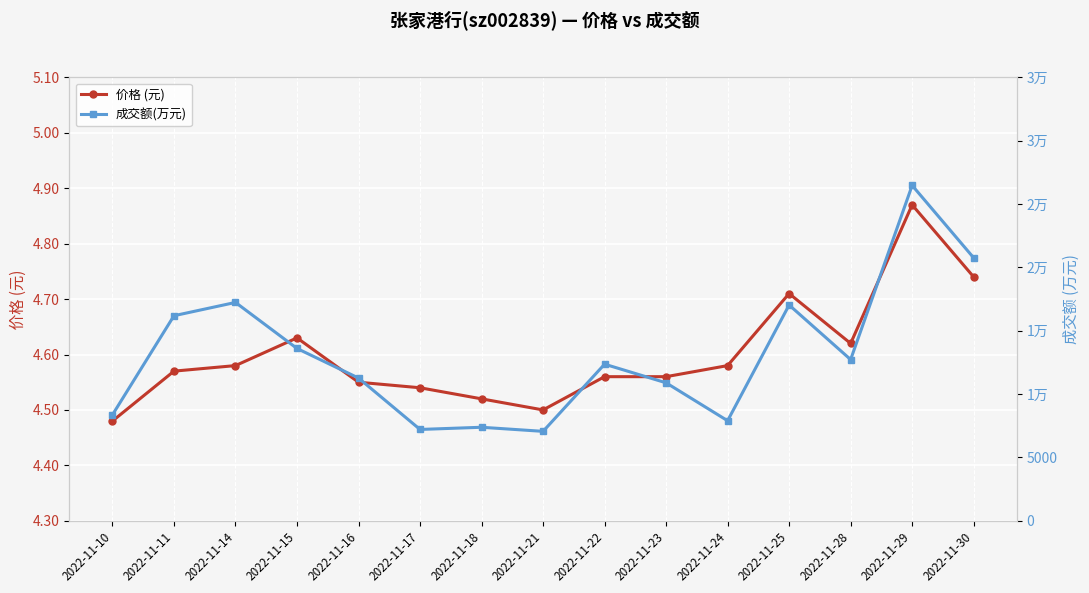

Is the value of 价格 (元) at 2022-11-25 greater than the value of 成交额(万元) at 2022-11-29?

No